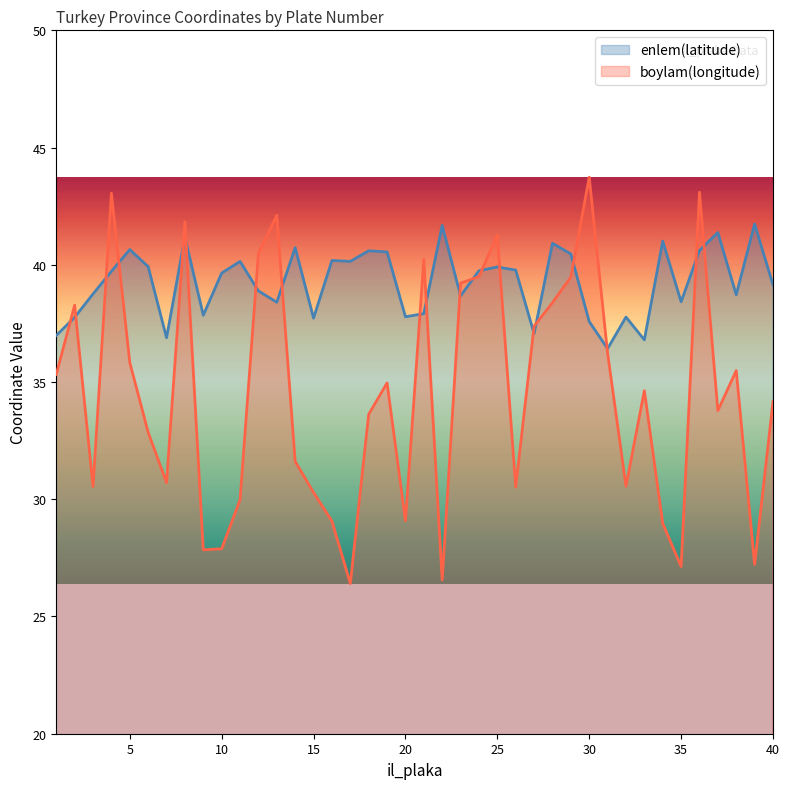

What is the lowest value of the boylam(longitude) series?

26.4